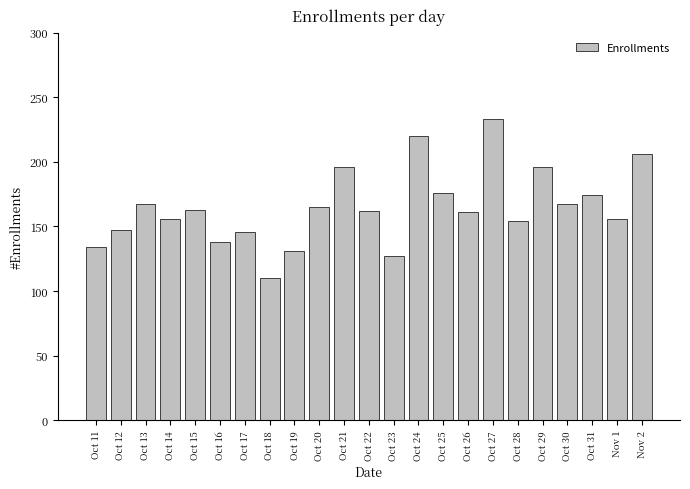

What is the difference between the second highest and second lowest values?

93